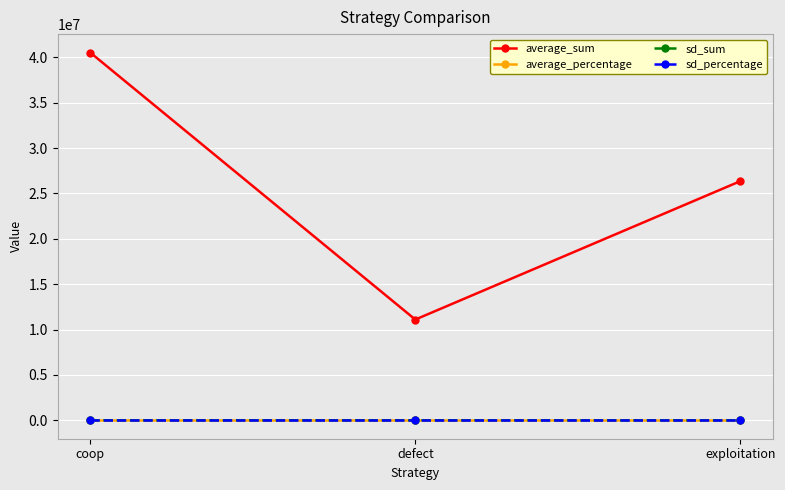

What is the value of the average_sum point at the 2nd from the left?

11104893.0